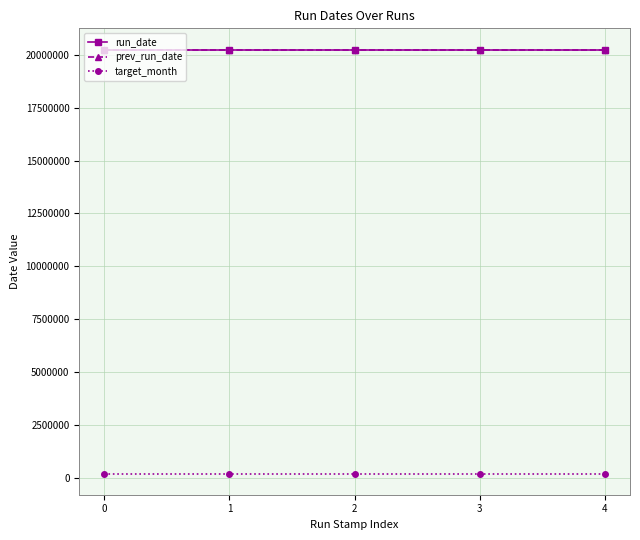

How many categories are shown in the chart?

5